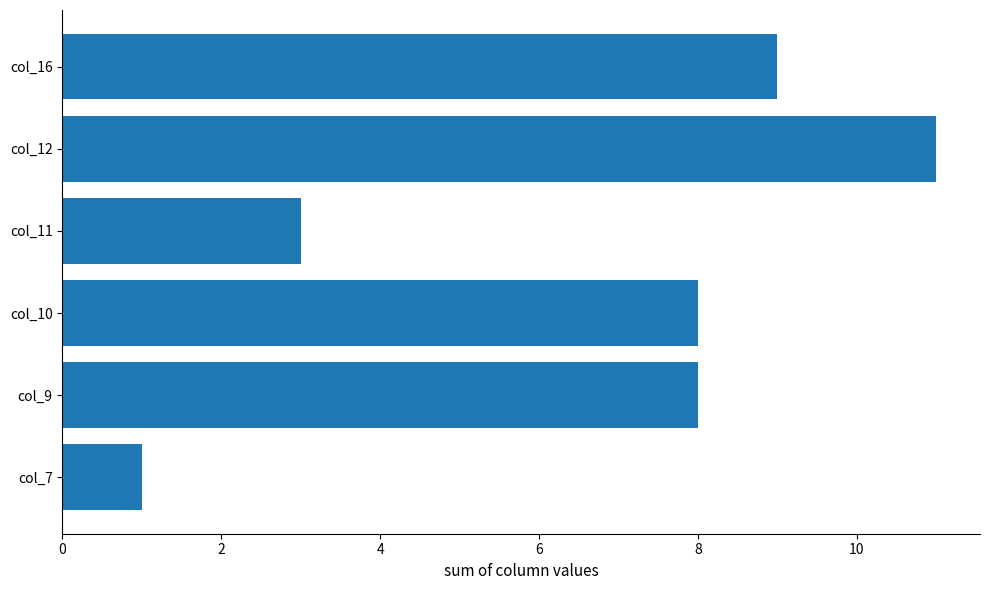

Read the value at col_16.

9